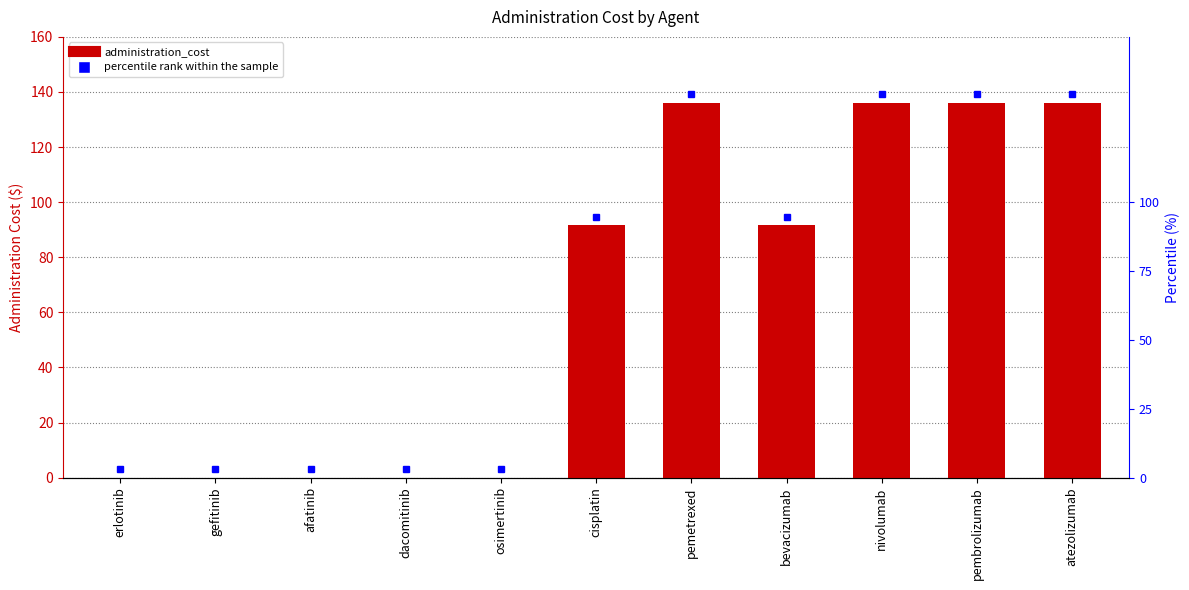

What is the label of the 1st bar from the left?

erlotinib